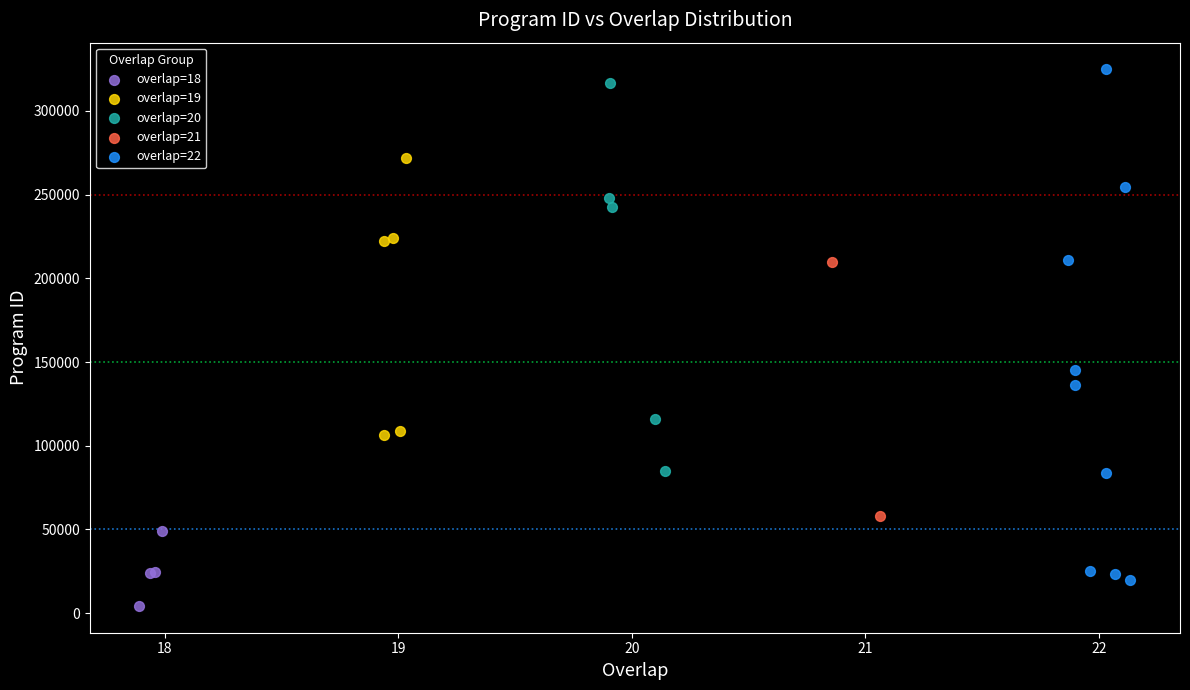

Which series reaches the minimum Y coordinate?

overlap=18